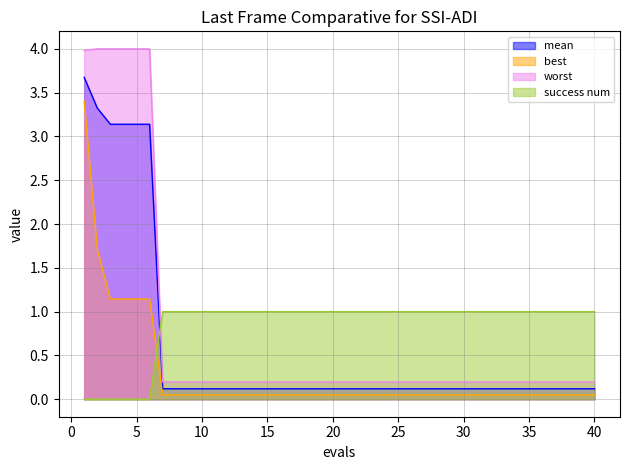

Count the success num values in the range 1 to 2.

34